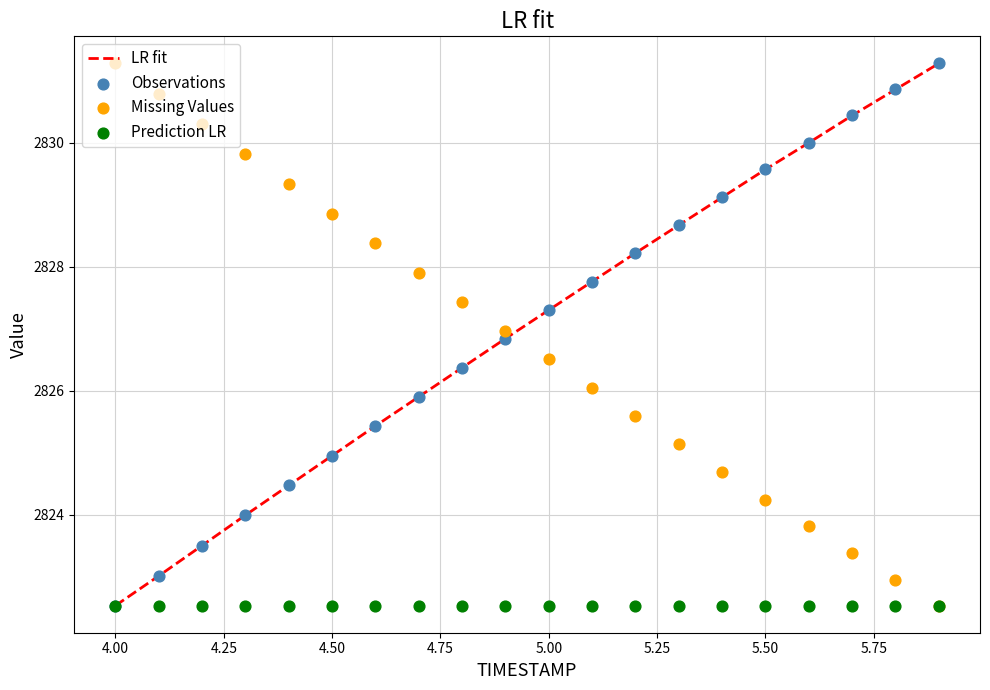

At which label does LR fit reach its minimum?

4.00